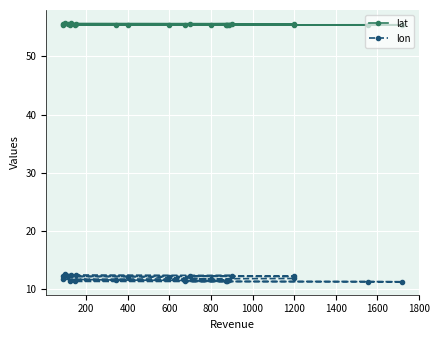

Which series has the largest total across all categories?

lat